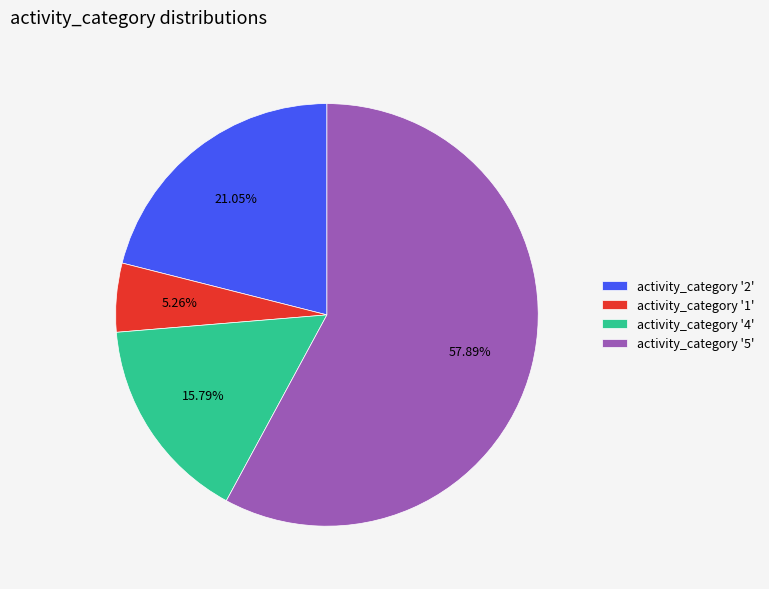

What is the majority slice?

activity_category '5'